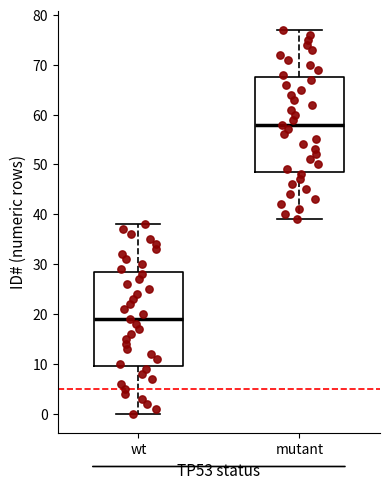

Where does the lower whisker of the box for mutant end on the y-axis? The values are not printed on the chart, so give them approximately, as read against the axis.

39